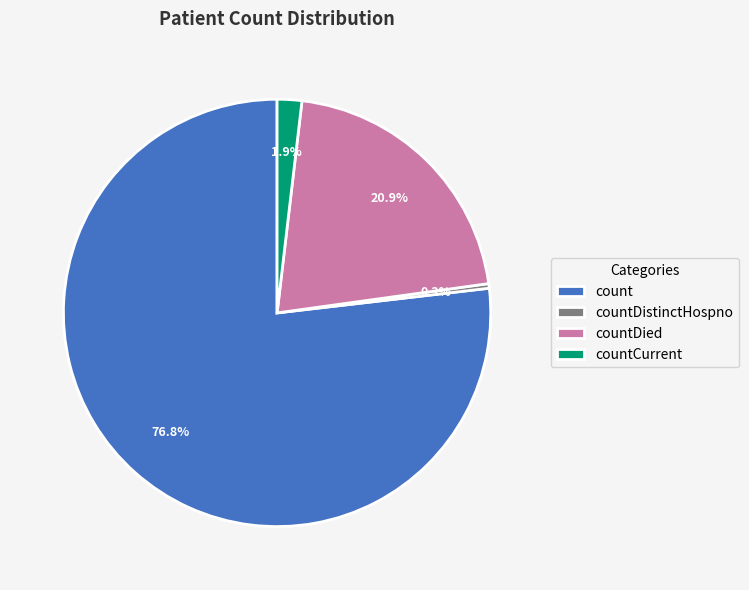

Rank the categories by value from lowest to highest.

countDistinctHospno, countCurrent, countDied, count